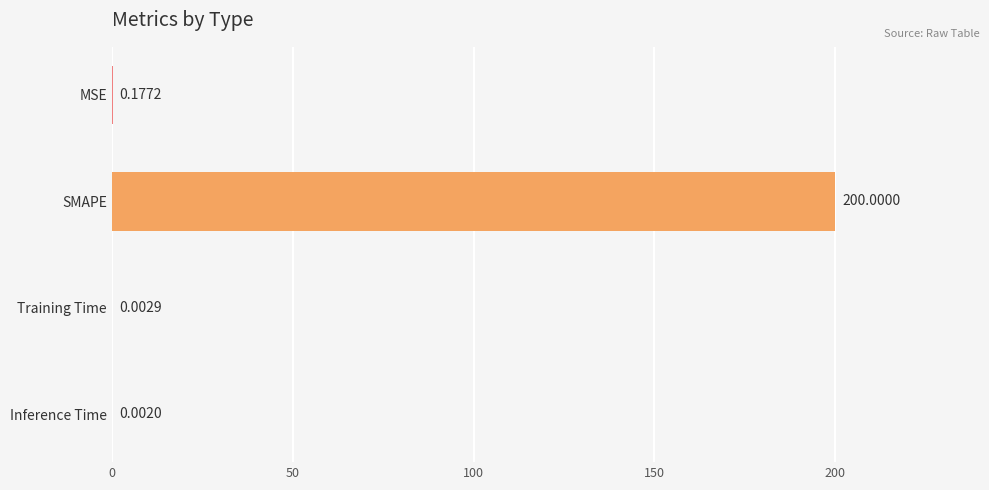

What is the sum of the values at MSE and SMAPE?

200.2